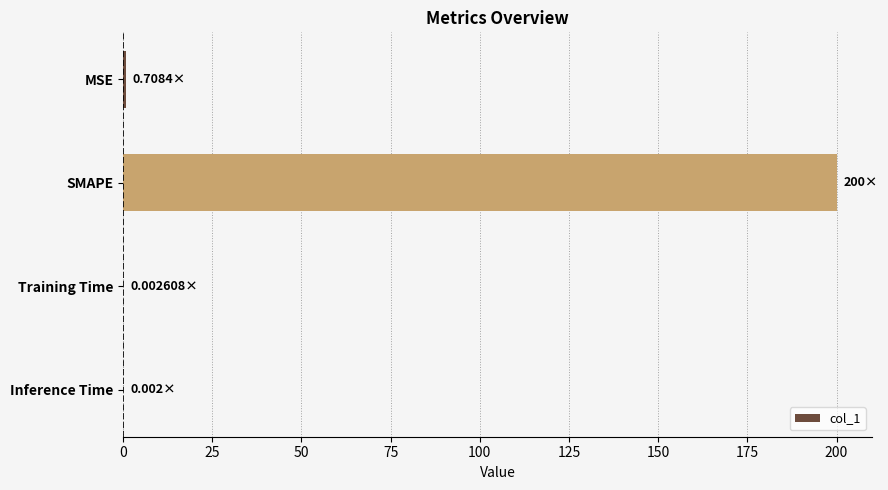

Which has a higher value, SMAPE or Training Time?

SMAPE